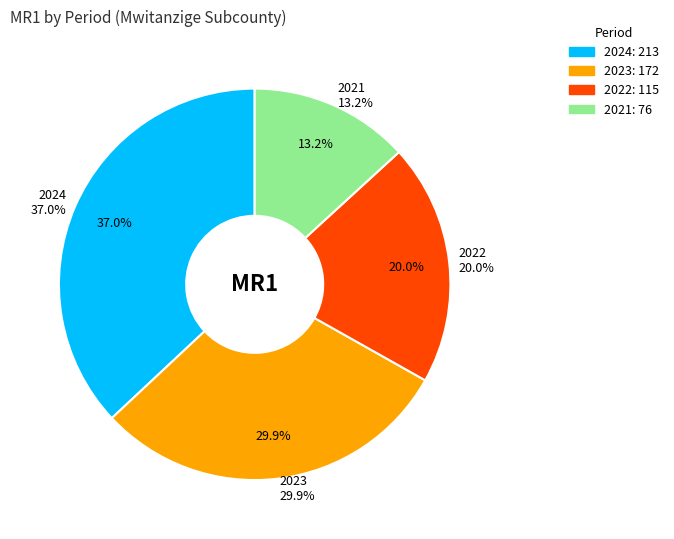

To the nearest percent, what is the average slice percentage?

25%